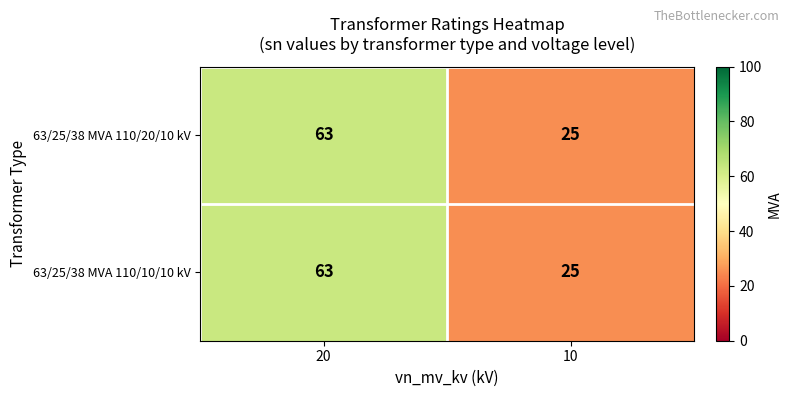

Which category has the lowest value in the 63/25/38 MVA 110/10/10 kV series?

10